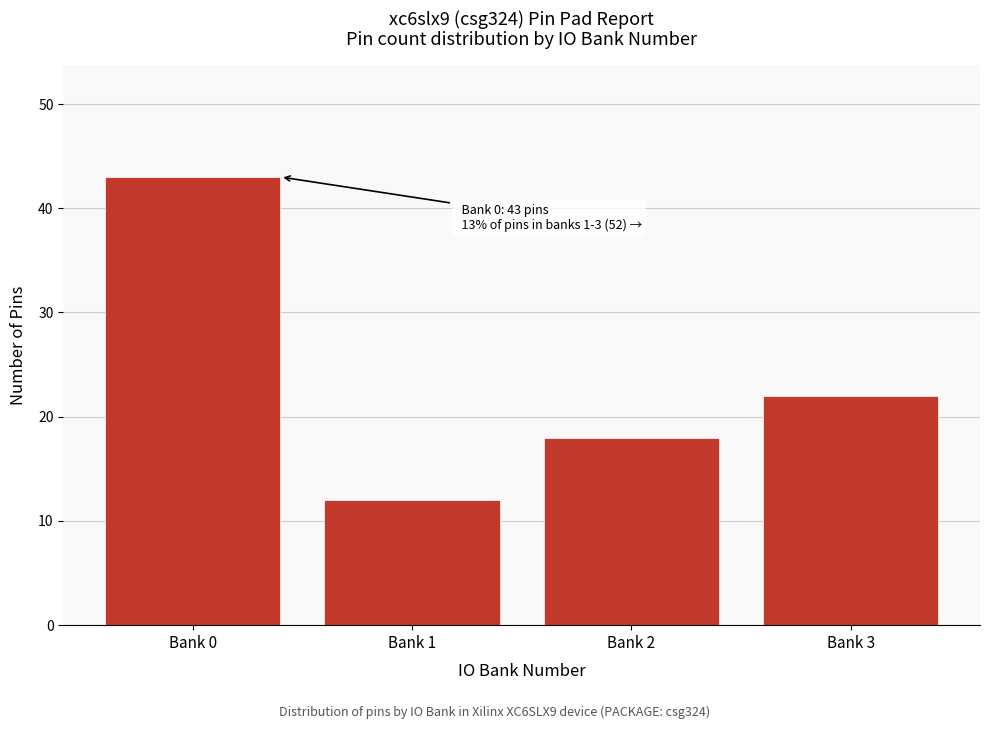

Reading left to right, list all the values displayed in this chart.

43	12	18	22